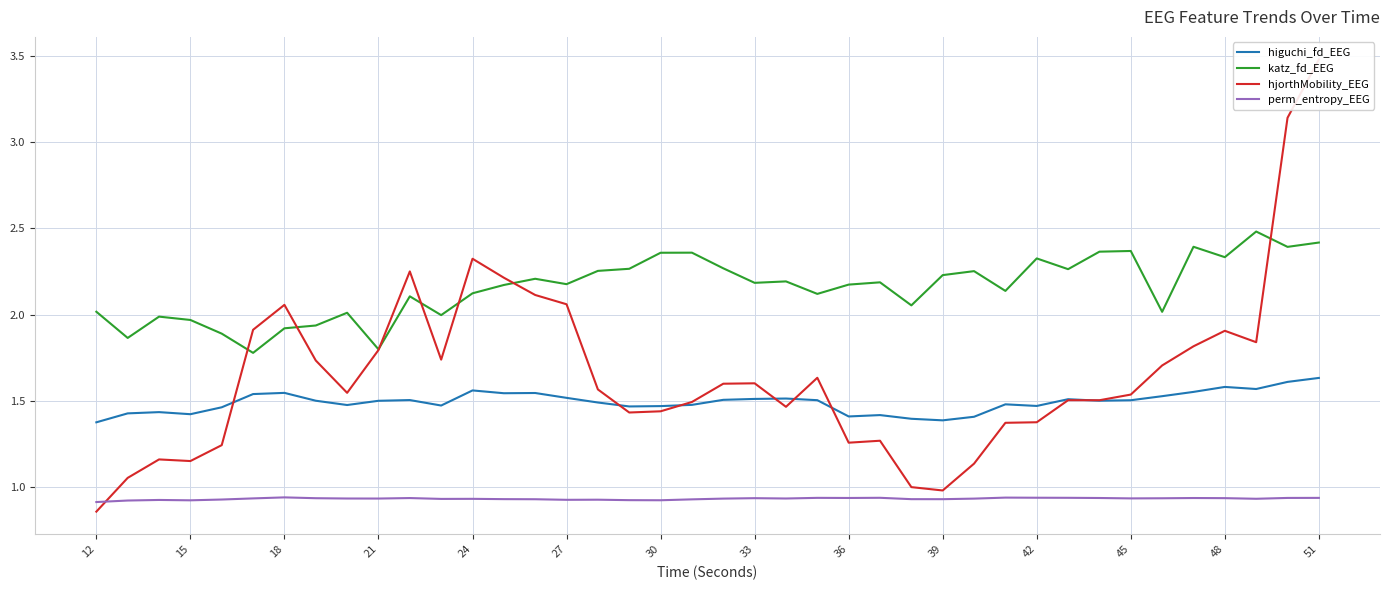

How many interior local valleys does the higuchi_fd_EEG series have?

10